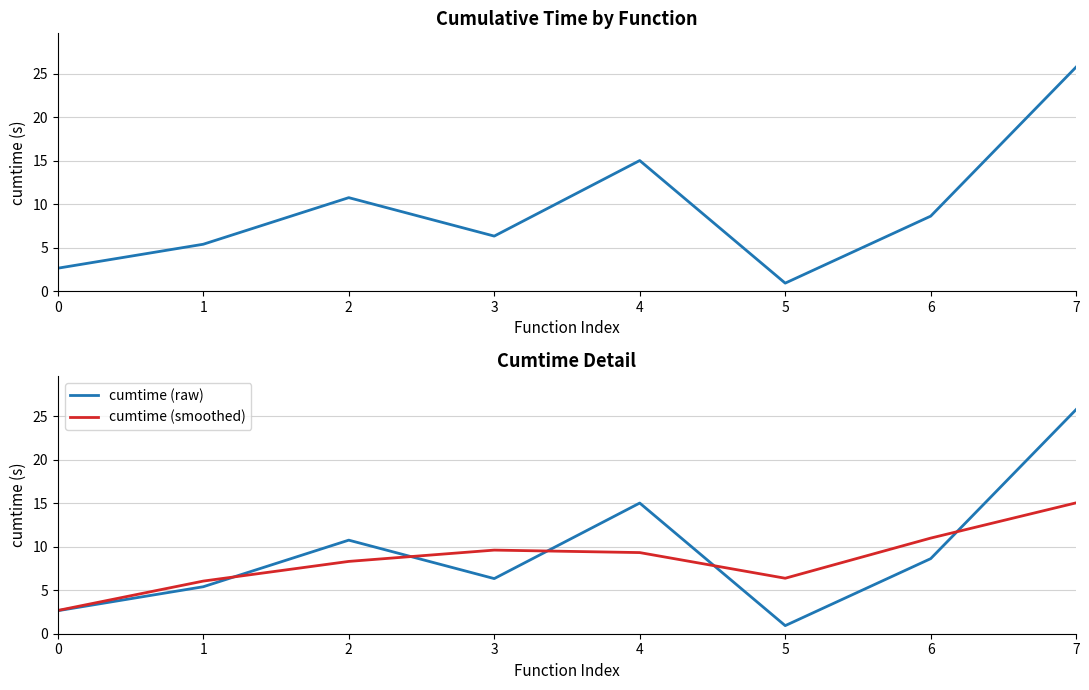

True or false: cumtime (raw) has more than 2 points higher than both neighbors.

False